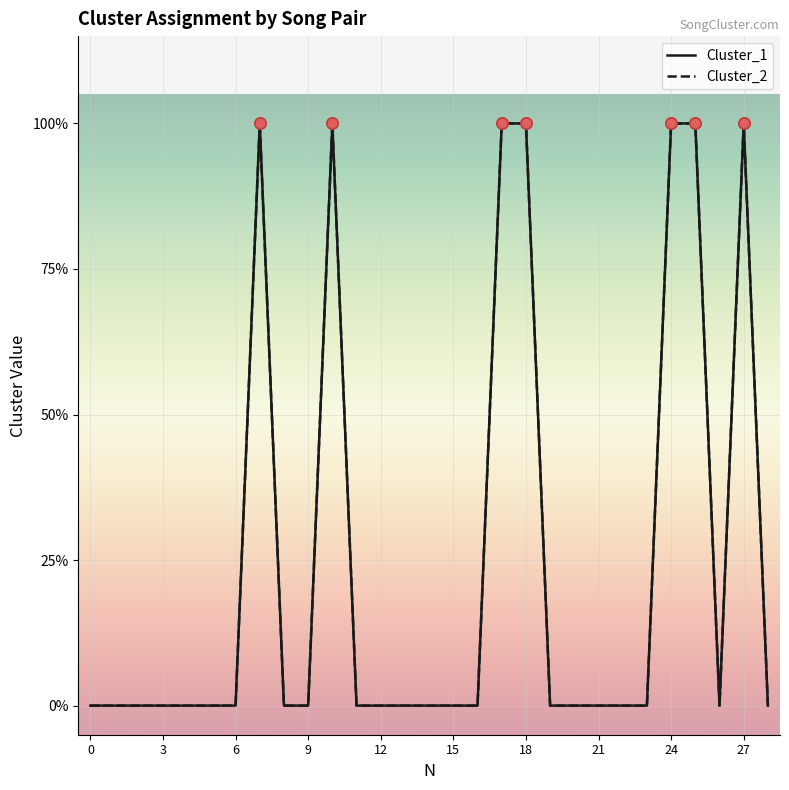

True or false: Cluster_2 and Cluster_1 cross at least once.

False